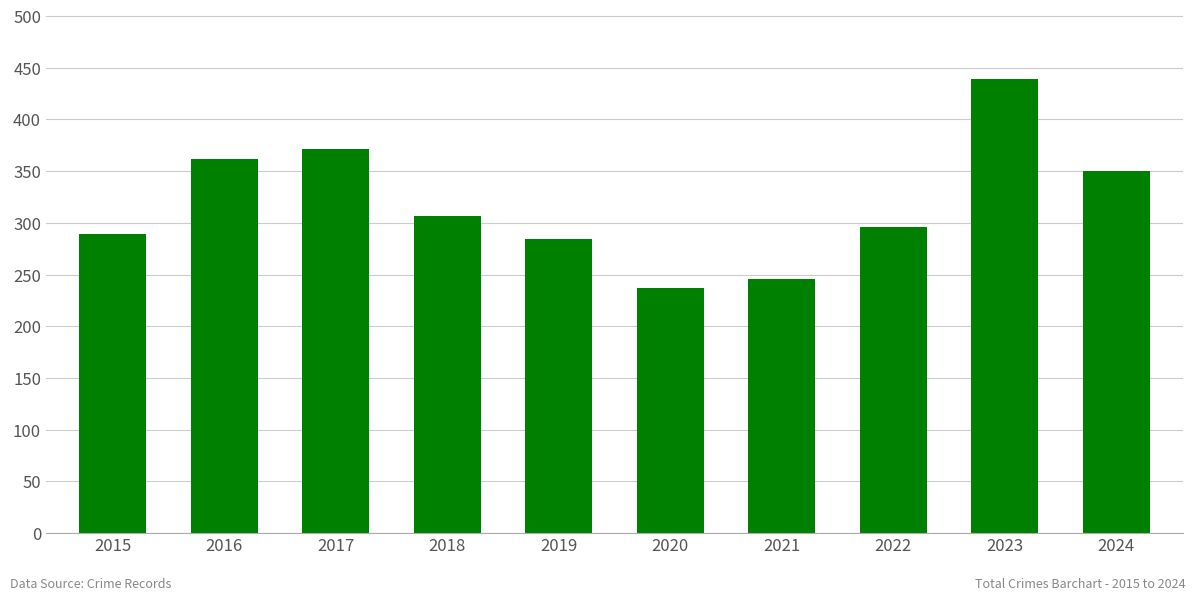

Reading right to left, list all the values displayed in this chart.

350	439	296	246	237	284	307	371	362	289